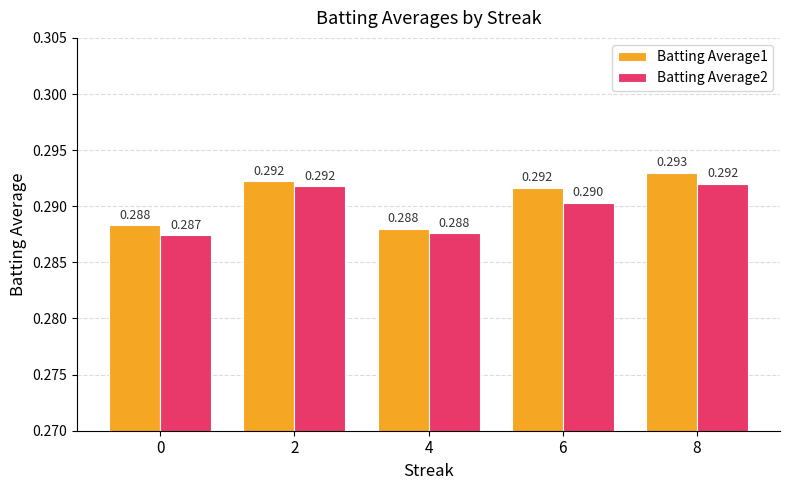

Which series has the widest spread of values?

Batting Average1